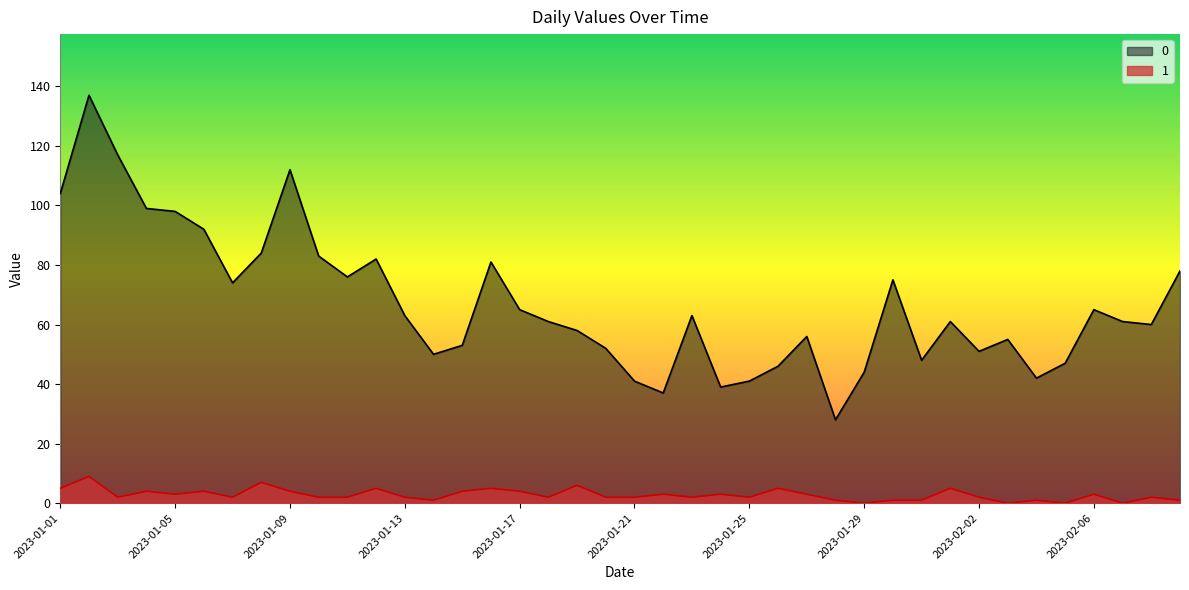

What is the difference between the 0 values at 2023-01-28 and 2023-01-17?

37